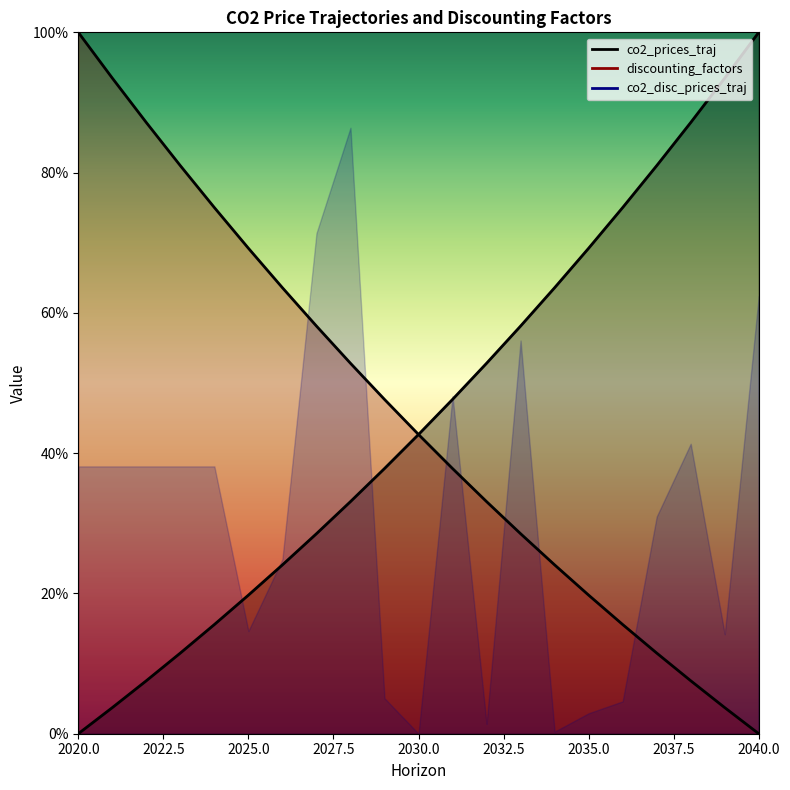

What is the difference between the maximum and minimum values in the discounting_factors series?

1.0